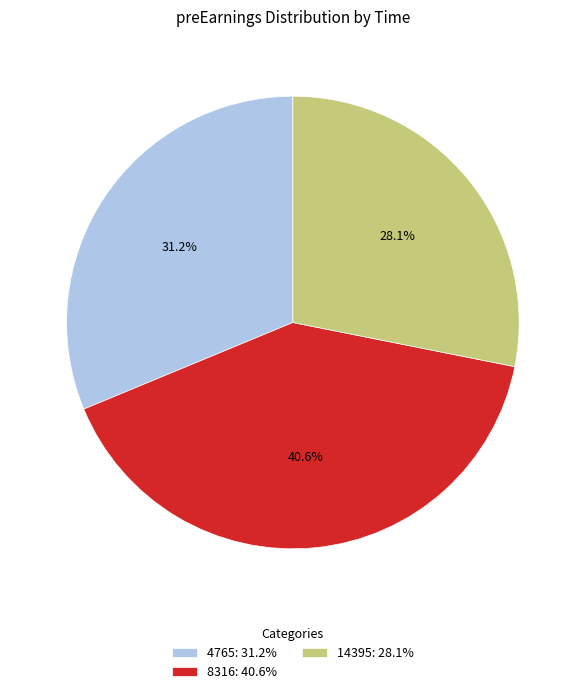

True or false: 4765 accounts for 37% of the total.

False